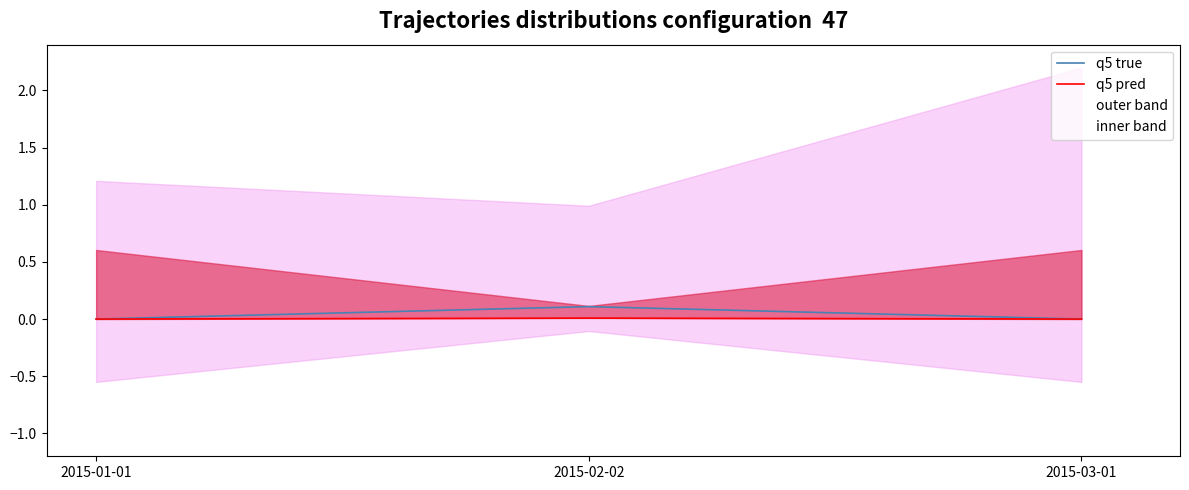

How many values in the q5 true series exceed 0?

1